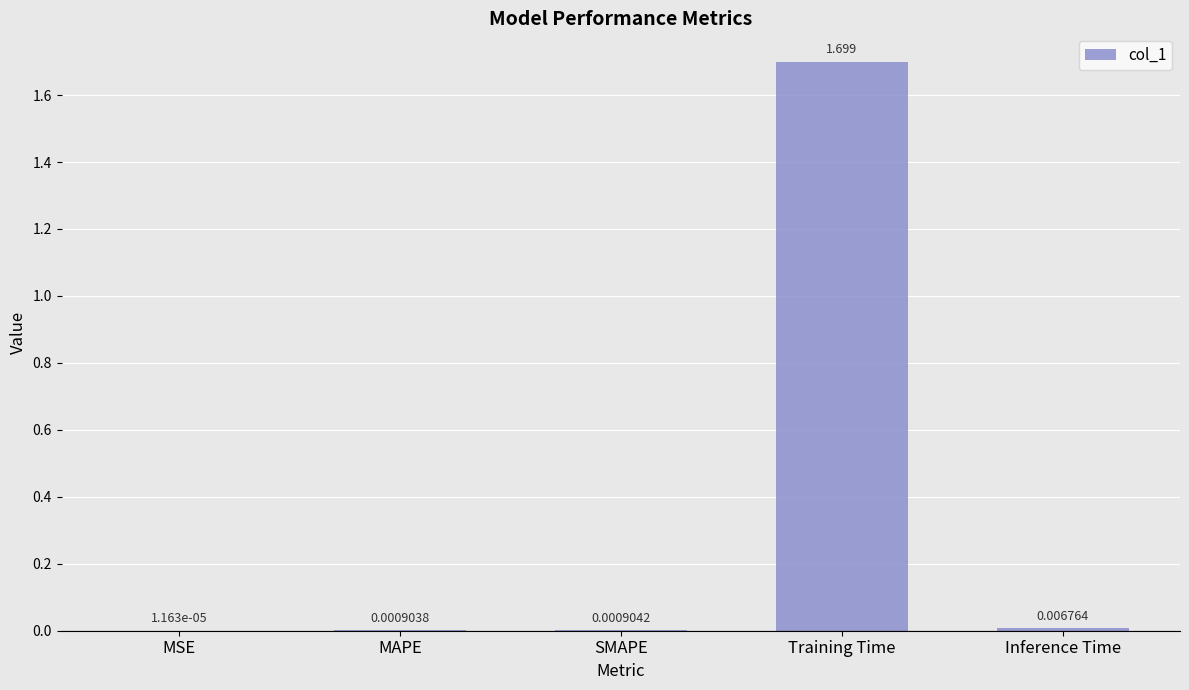

Which label corresponds to the largest value in the chart?

Training Time